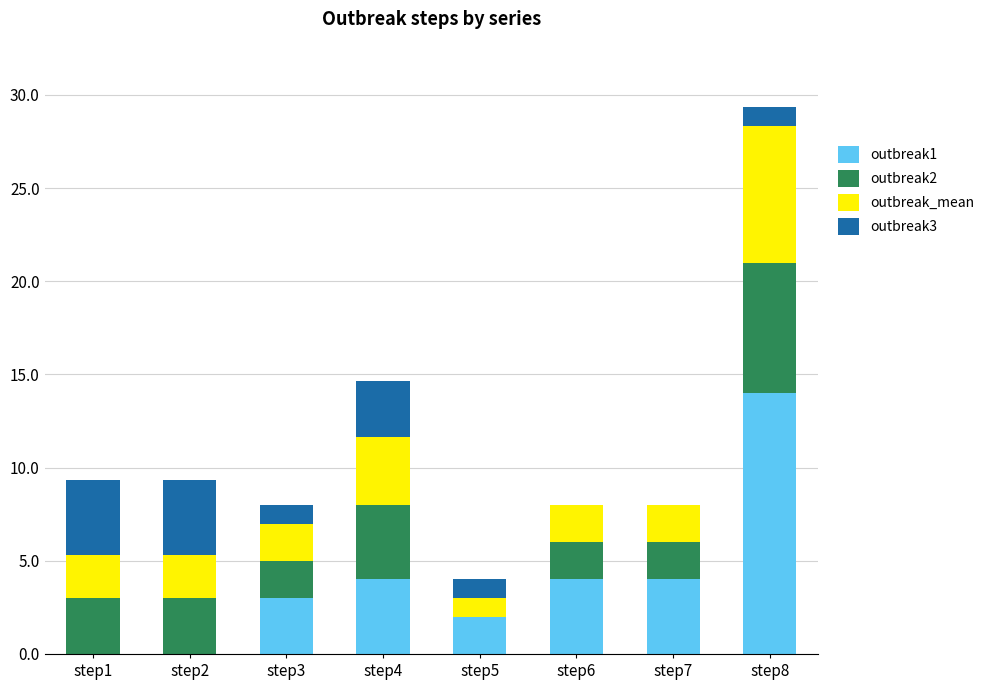

What is the total value across all series at step5?

4.0